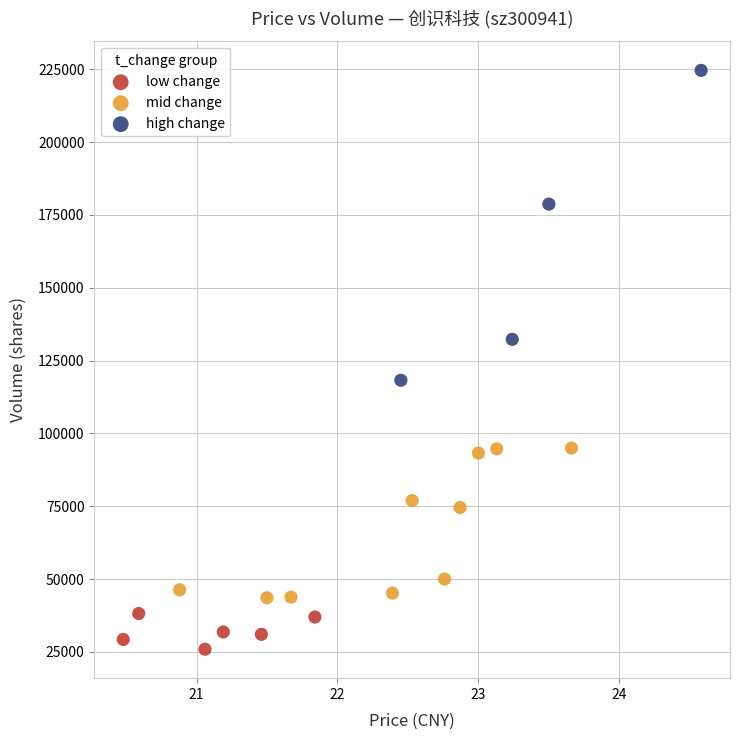

Which series has the widest spread of Y values?

high change